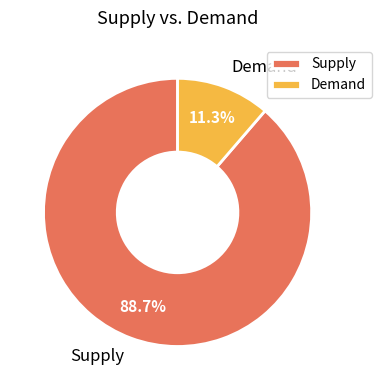

Count the number of slices in the pie.

2